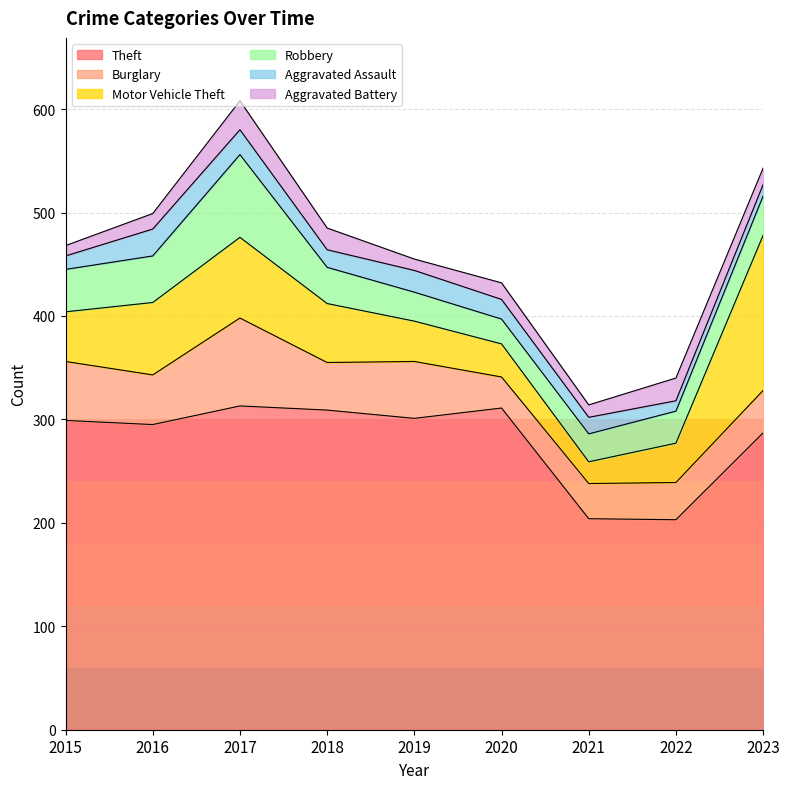

True or false: Motor Vehicle Theft and Aggravated Assault cross at least once.

False